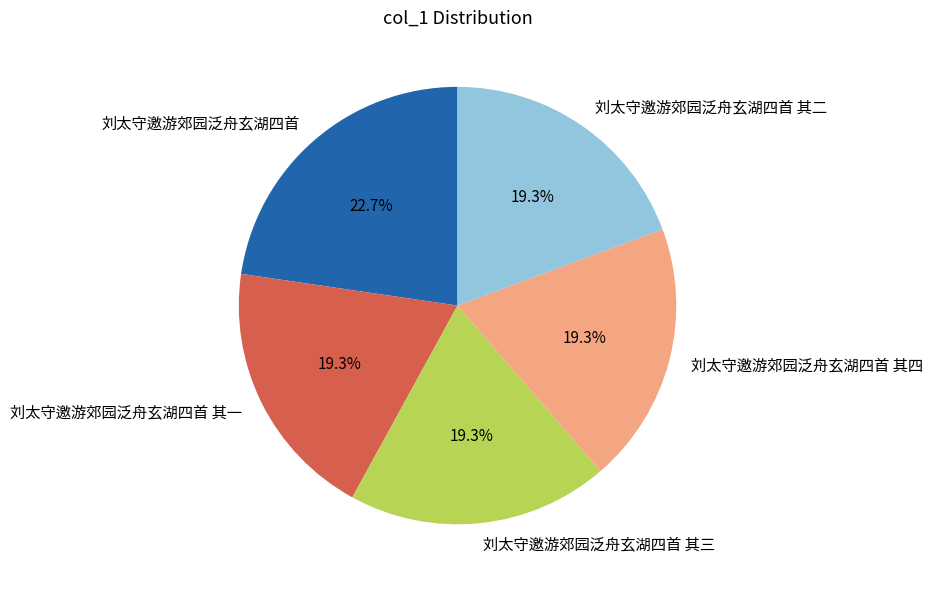

What is the ratio of the value at 刘太守邀游郊园泛舟玄湖四首 其一 to the value at 刘太守邀游郊园泛舟玄湖四首 其二?

1.0